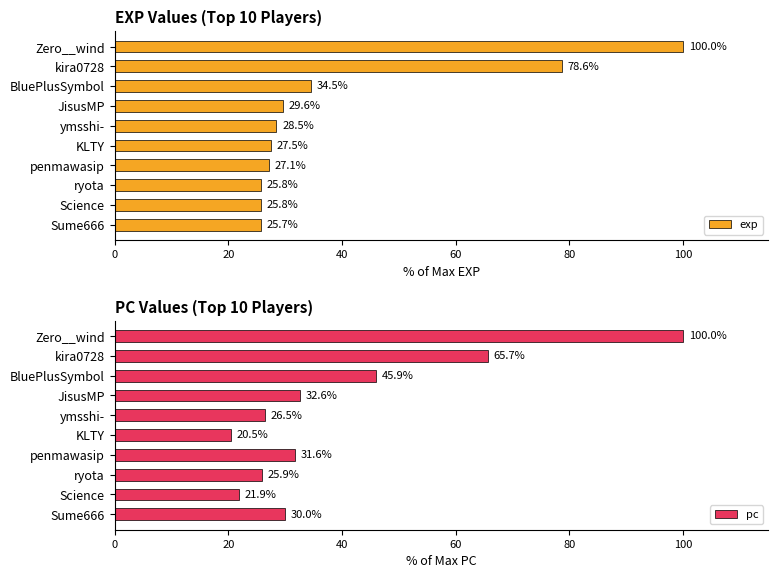

What is the average value of the exp series?

40.3